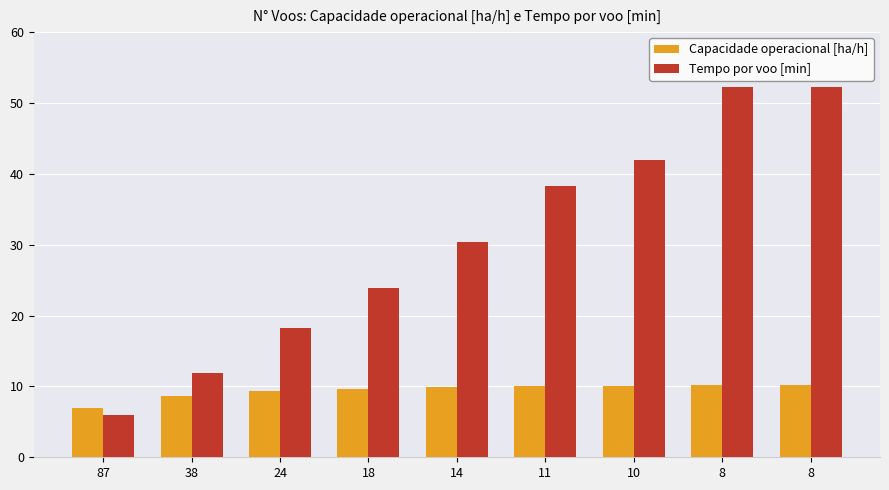

What are all the series names shown in the legend?

Capacidade operacional [ha/h], Tempo por voo [min]